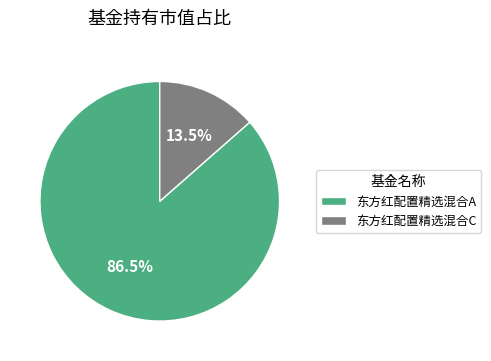

Does 东方红配置精选混合A account for over 50% of the chart?

Yes